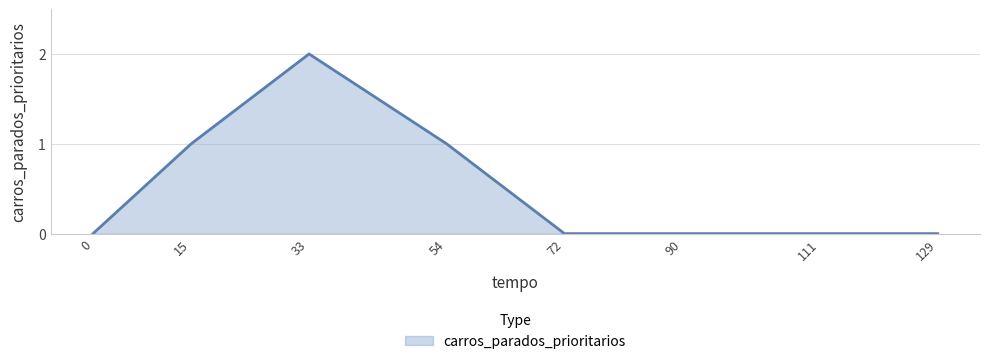

What is the difference between the maximum and minimum values?

2